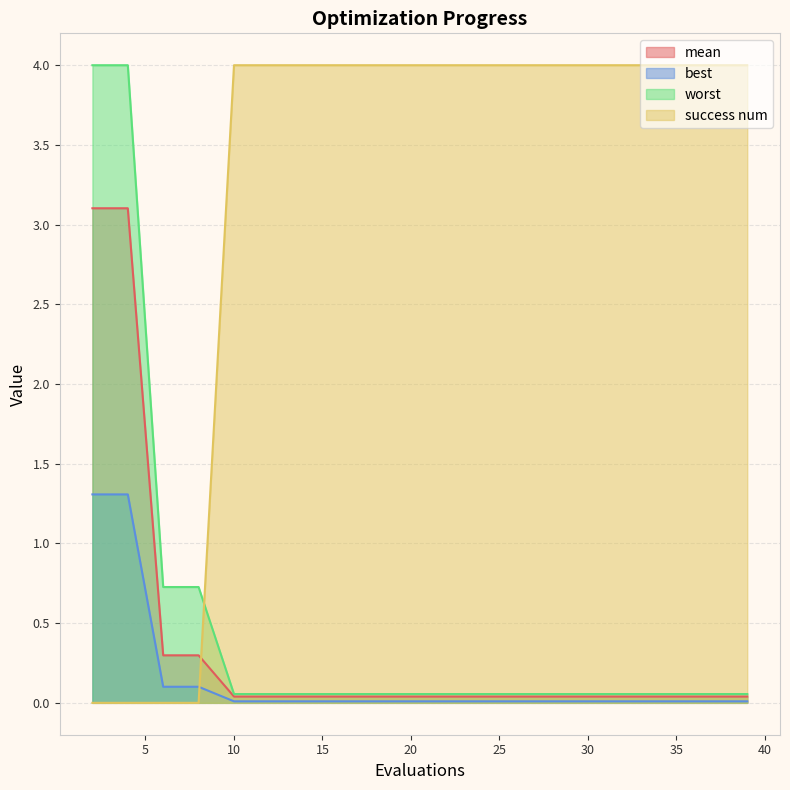

List the labels in order of success num value, smallest first.

2, 4, 6, 8, 10, 12, 14, 16, 18, 20, 22, 24, 26, 28, 29, 31, 33, 35, 37, 39